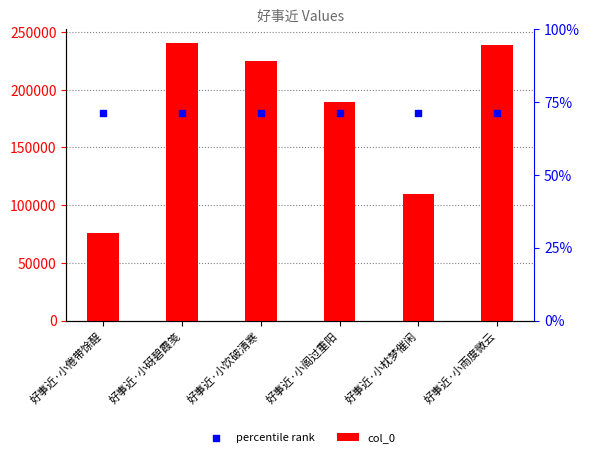

At how many categories does at least one series exceed 212370?

3